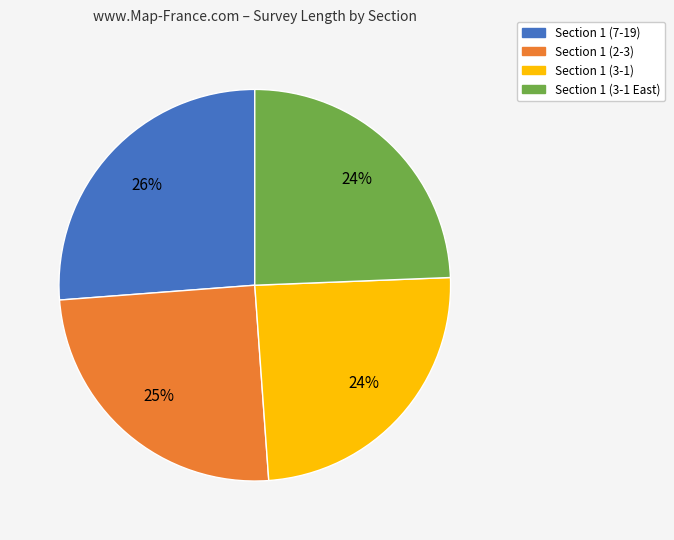

Does Section 1 (3-1 East) represent more than half of the total?

No